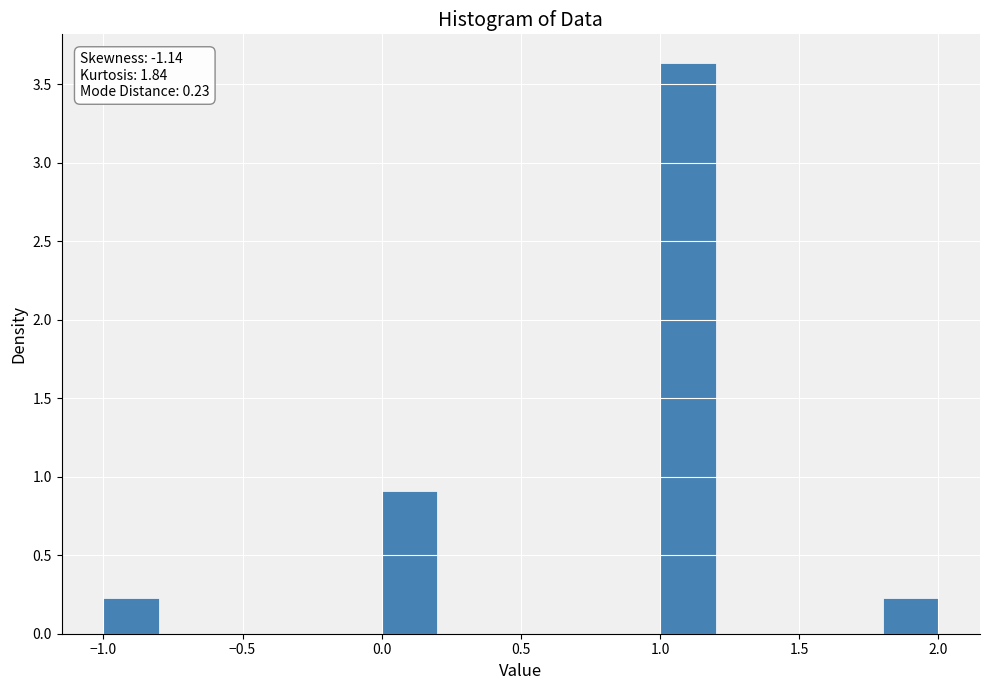

Which range on the x-axis has the tallest bar?

1.0 to 1.2